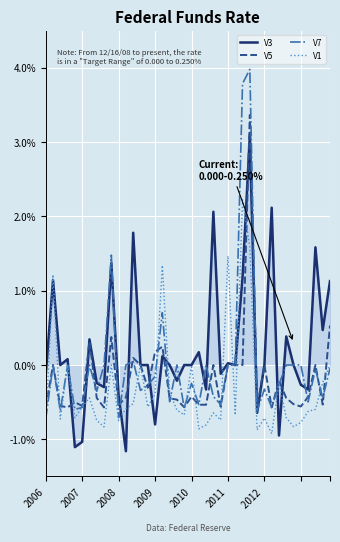

What is the greatest value displayed?

4.0